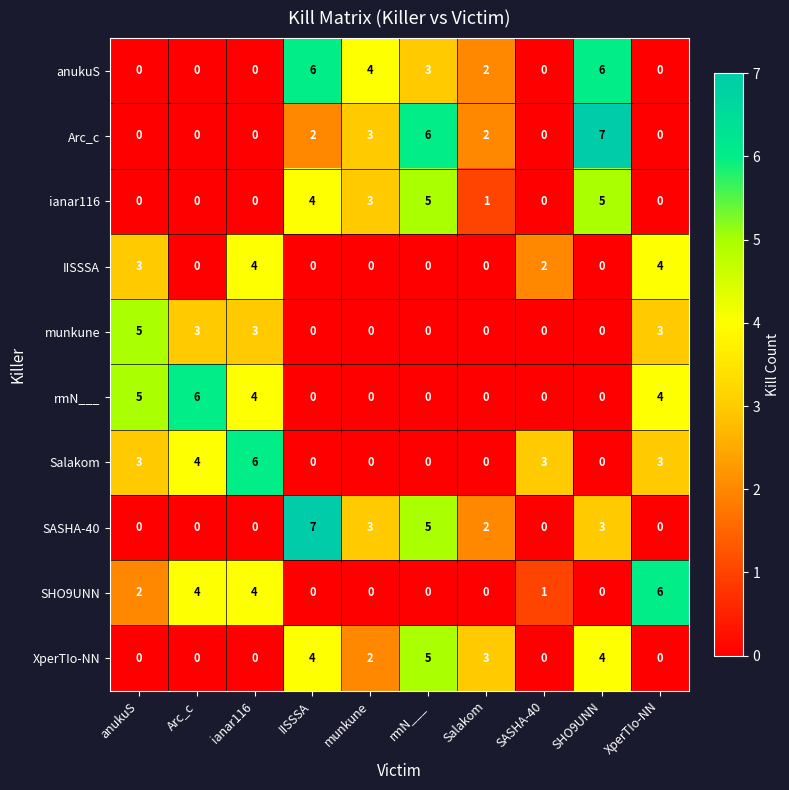

How many series are shown in this chart?

10